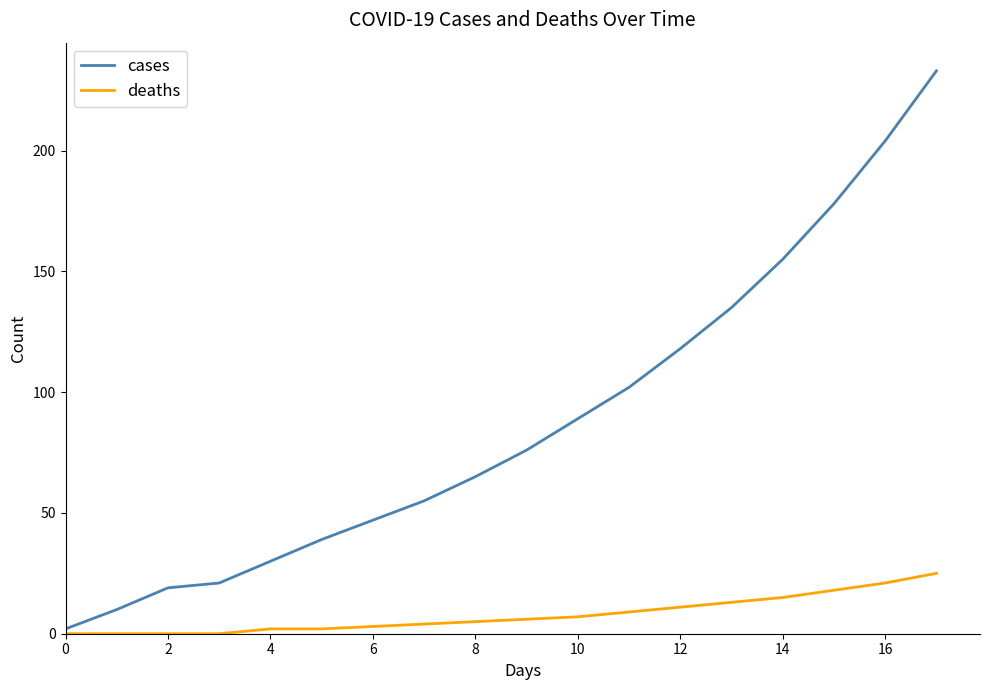

List the series in order of their peak value, lowest first.

deaths, cases